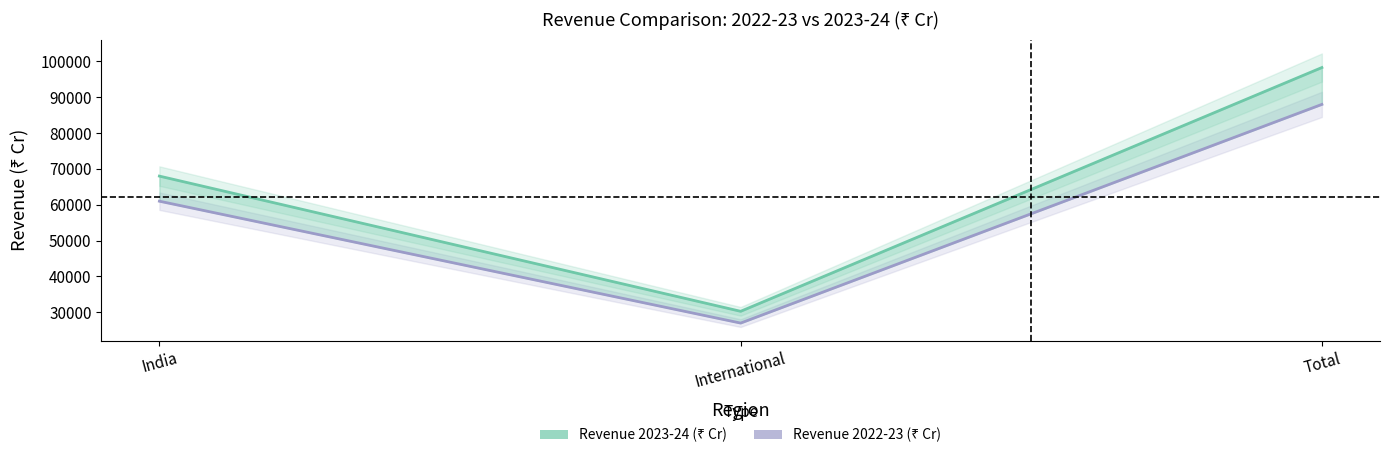

Which series has the widest spread of values?

Revenue 2023-24 (₹ Cr)